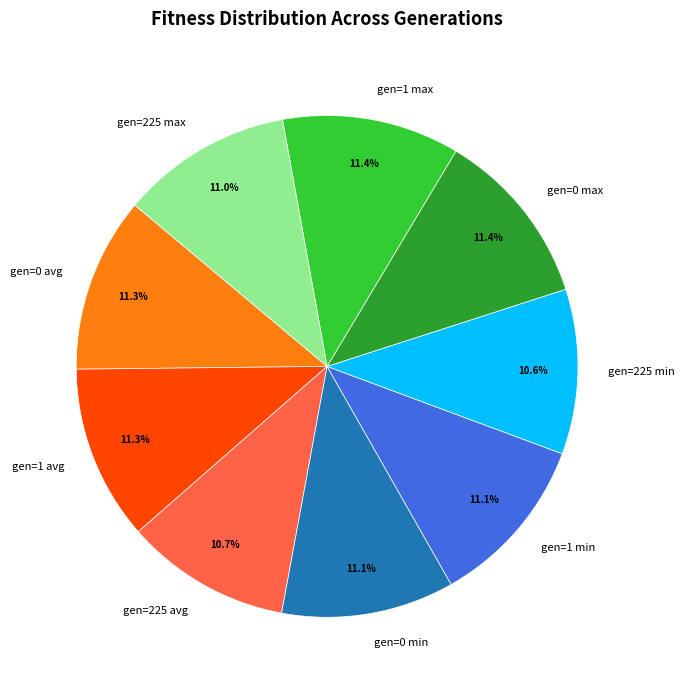

Which has a higher value, gen=225 min or gen=1 max?

gen=1 max